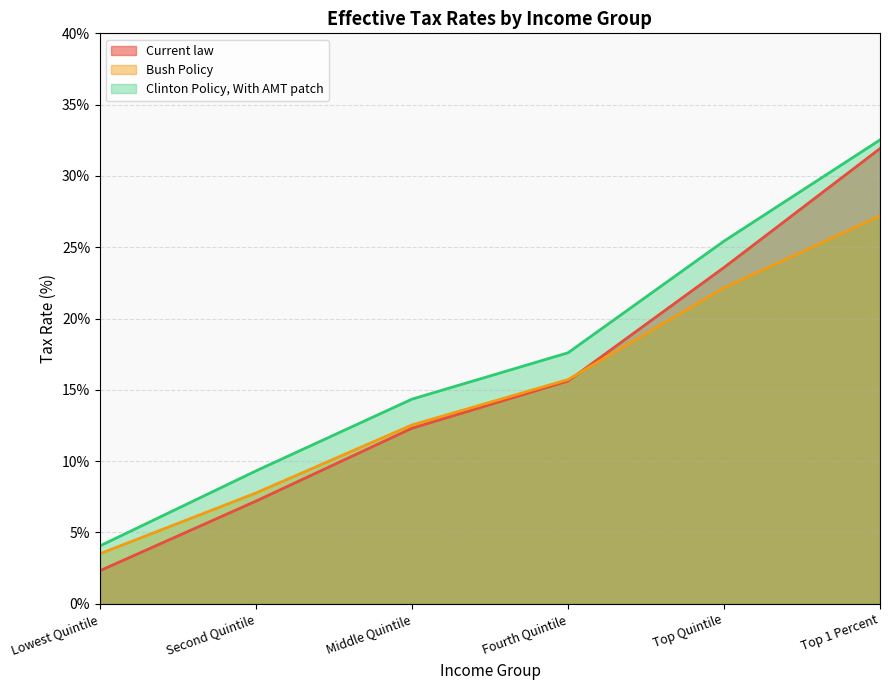

The value of Clinton Policy, With AMT patch at Second Quintile is 6.2. True or false?

False